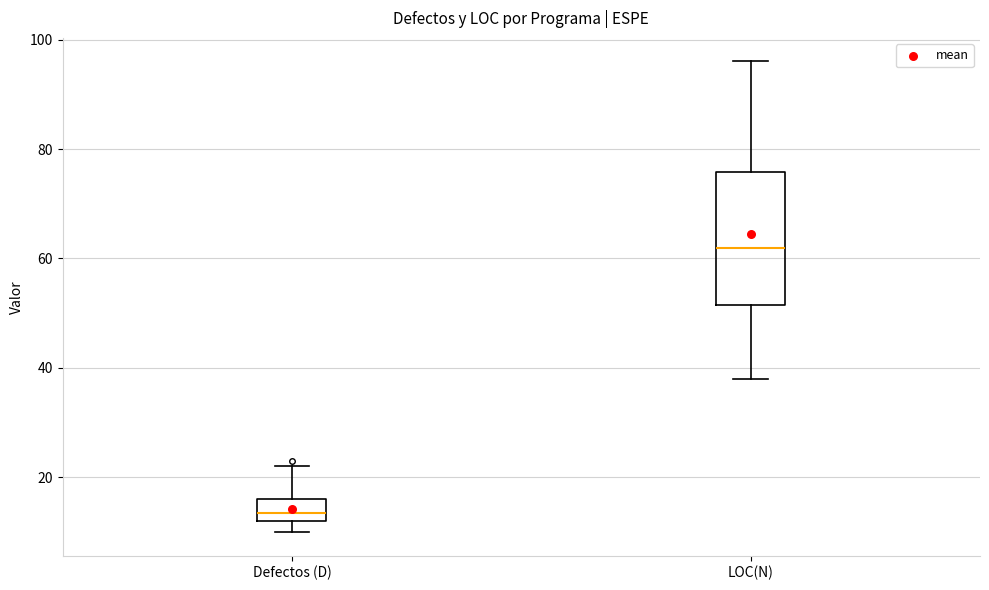

Reading left to right, transcribe this box plot: for each box, give where its median line is, the range the box spans, and where its two whiskers end, as read against the y-axis. The values are not printed on the chart, so give them approximately, as read against the axis.

Defectos (D): median 14, box 12 to 16, whiskers 10 to 22
LOC(N): median 62, box 52 to 76, whiskers 38 to 96